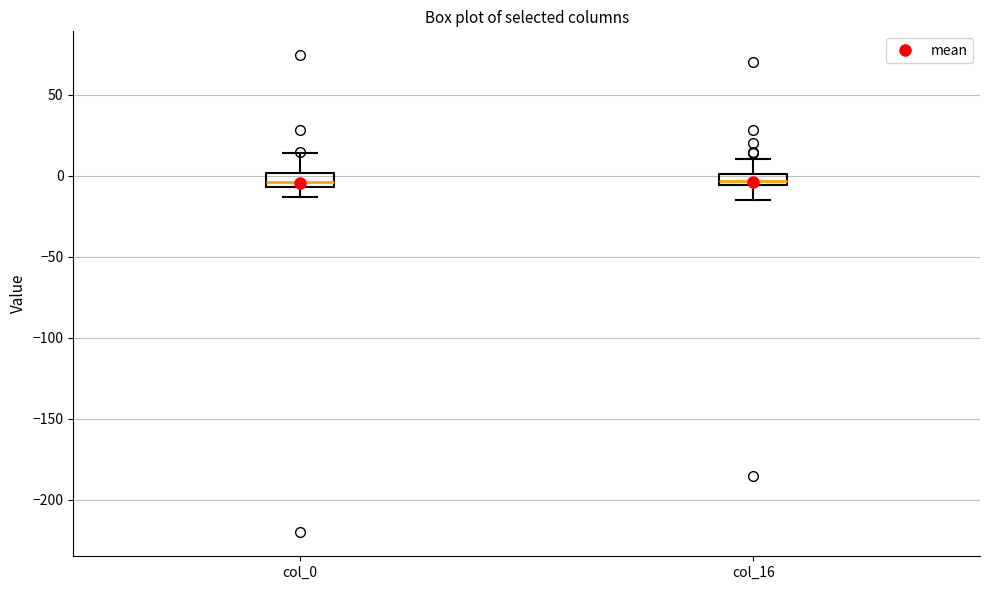

Where does the upper whisker of the box for col_16 end on the y-axis? The values are not printed on the chart, so give them approximately, as read against the axis.

10